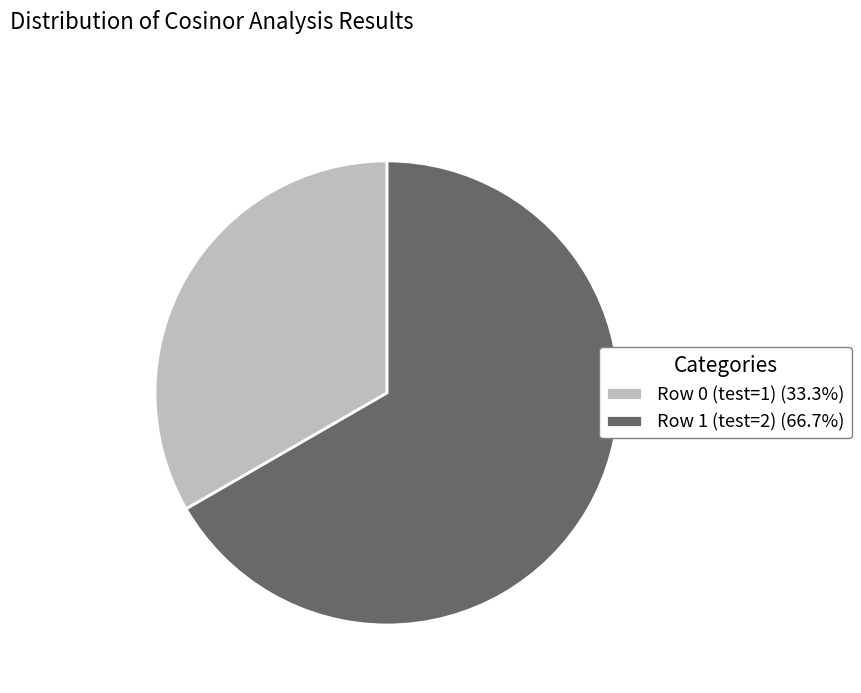

Combined, do Row 1 (test=2) (66.7%) and Row 0 (test=1) (33.3%) account for over 50%?

Yes